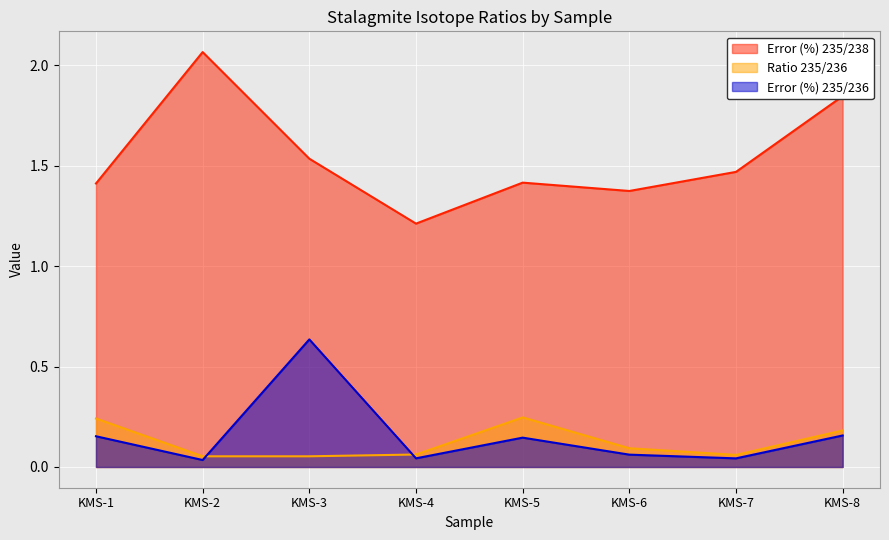

At which category is the sum across all series the highest?

KMS-3